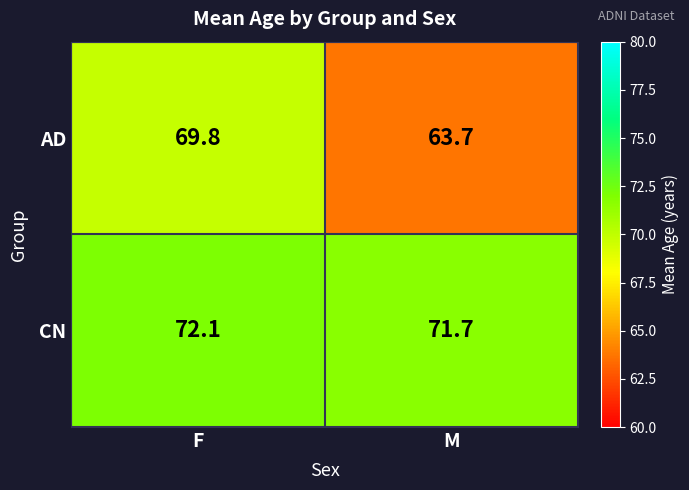

At how many categories does at least one series exceed 67?

2